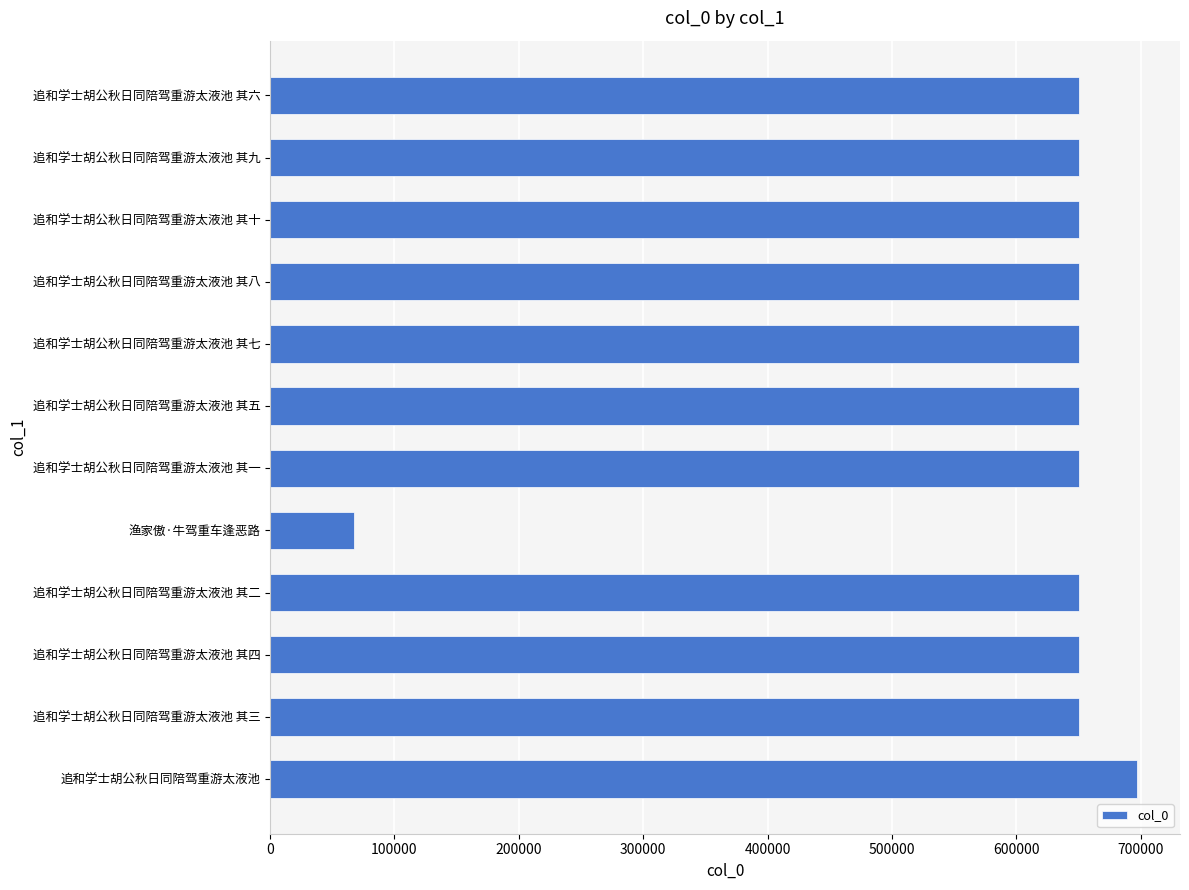

Is it true that the value at 追和学士胡公秋日同陪驾重游太液池 其七 is 650298?

True